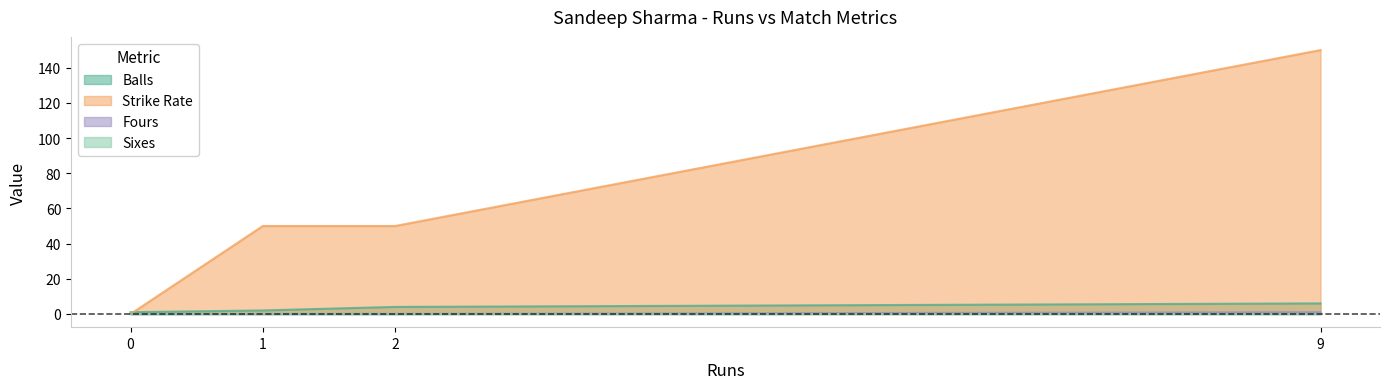

Where is sr nearest to the value 75?

1